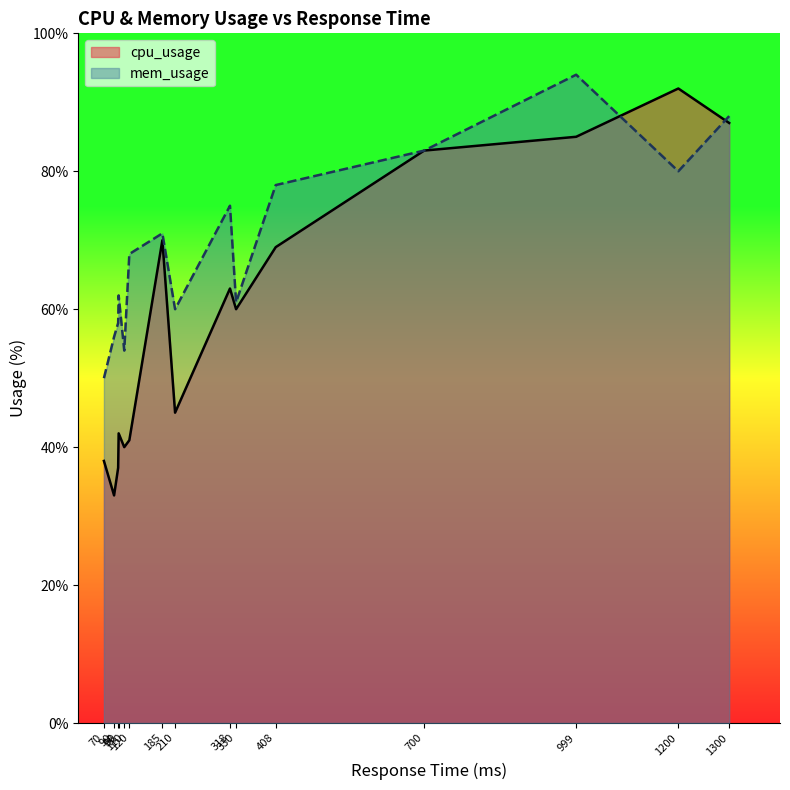

How many data points does each series have?

15